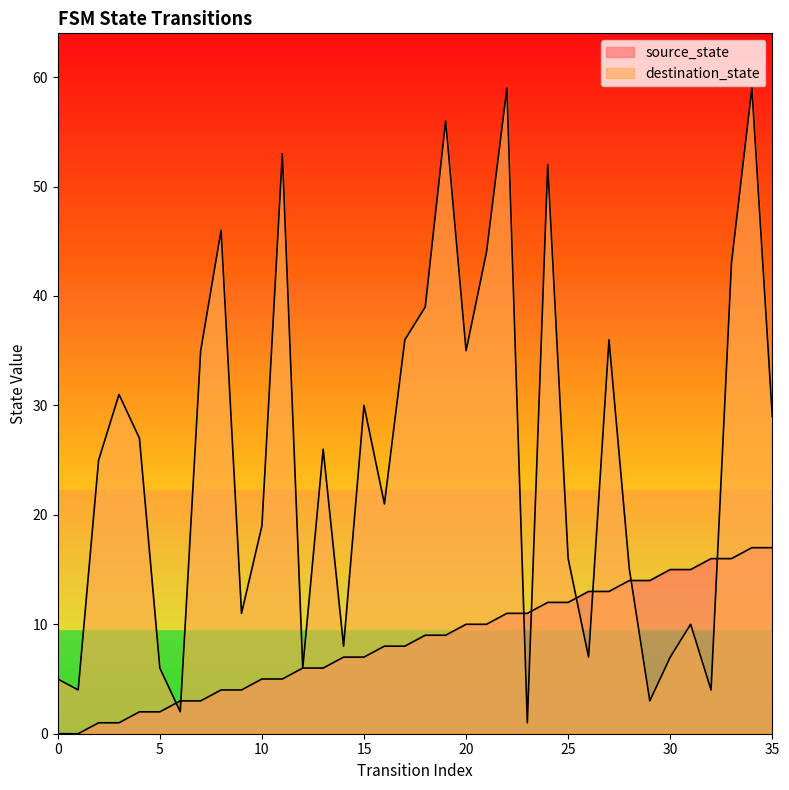

True or false: destination_state and source_state intersect in this chart.

True